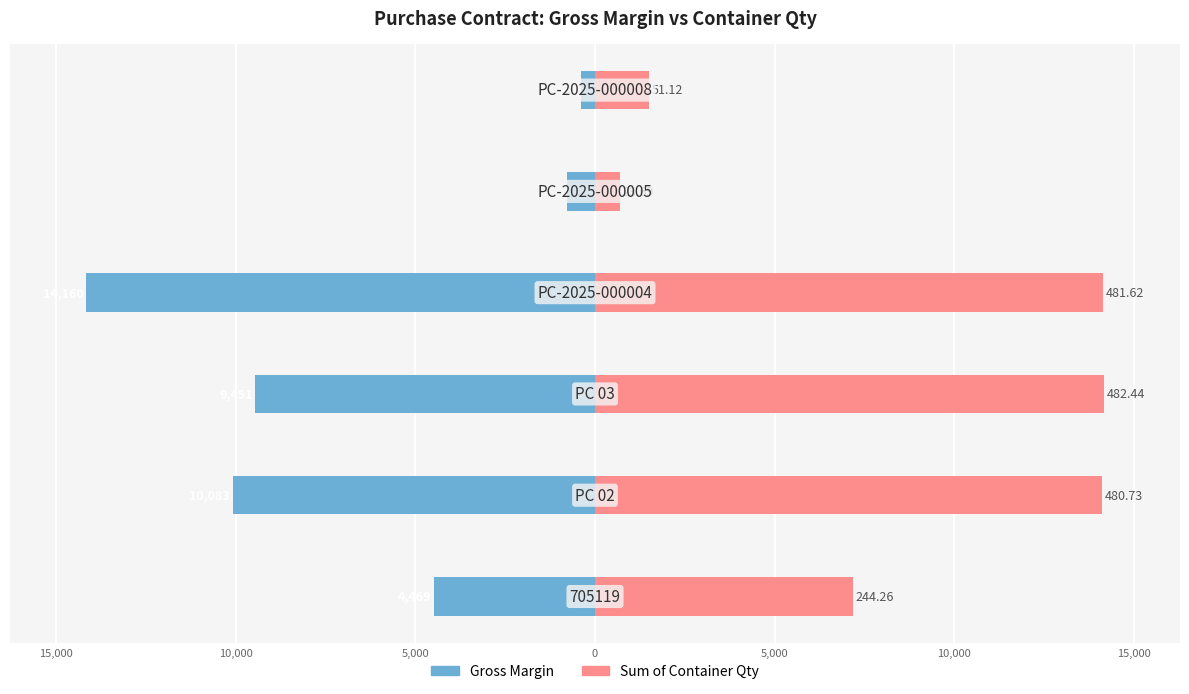

How many data points in Gross Margin are less than -4468?

4